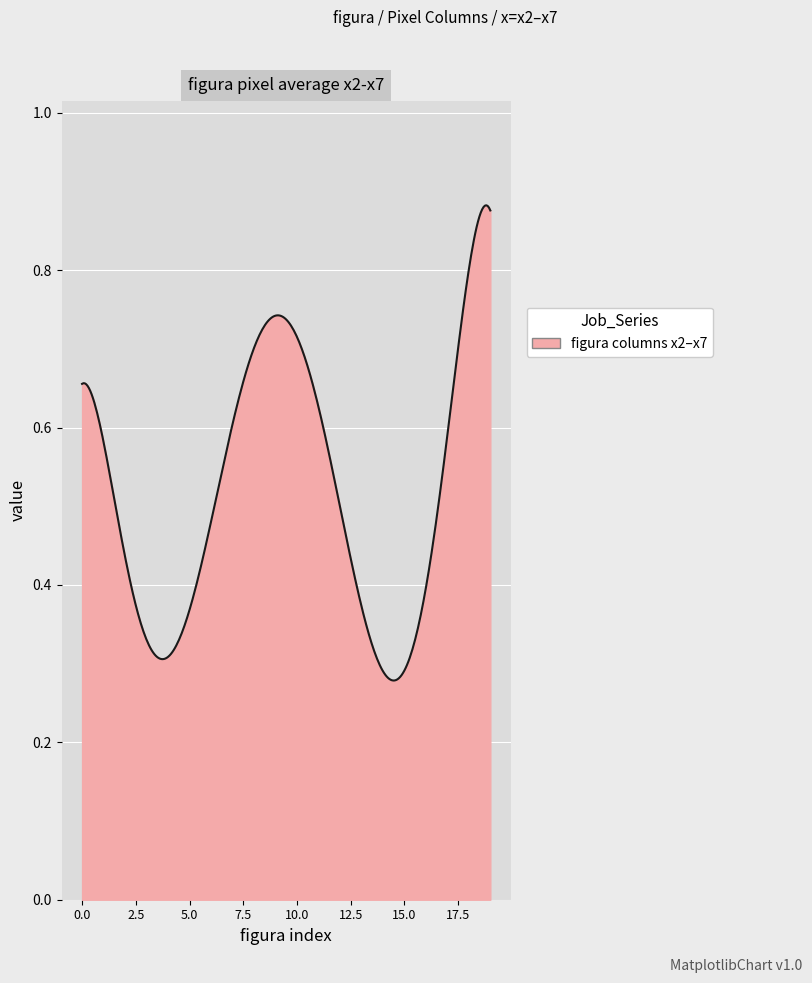

Does the chart have visible grid lines?

Yes